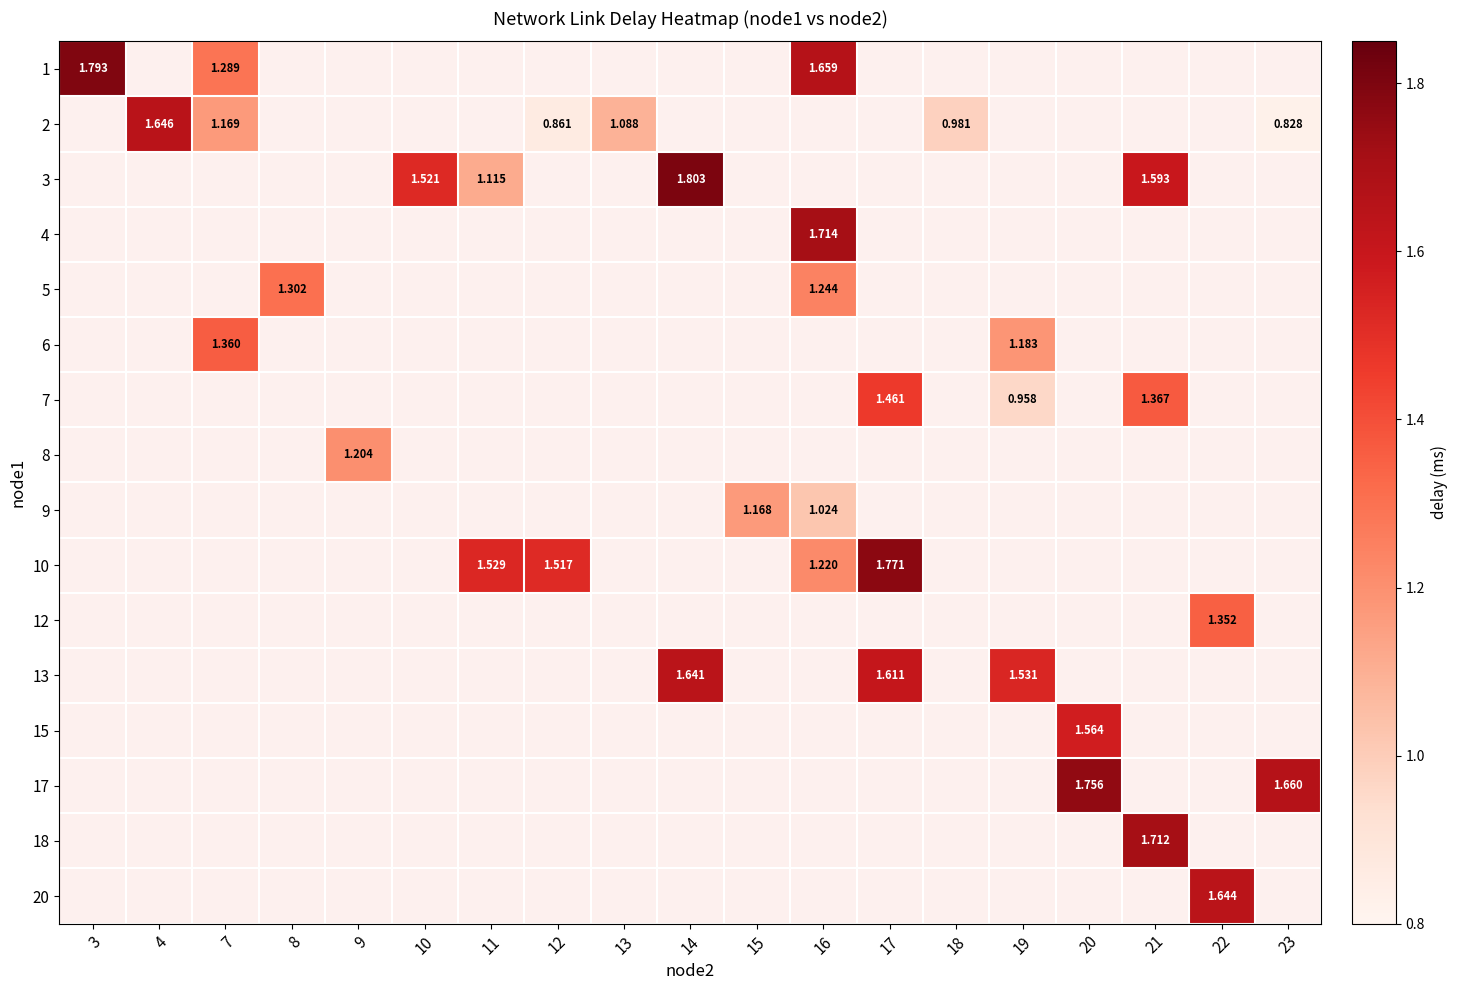

List the labels in order of row_4 value, smallest first.

3, 4, 7, 8, 9, 10, 11, 12, 13, 14, 15, 16, 17, 18, 19, 20, 21, 22, 23